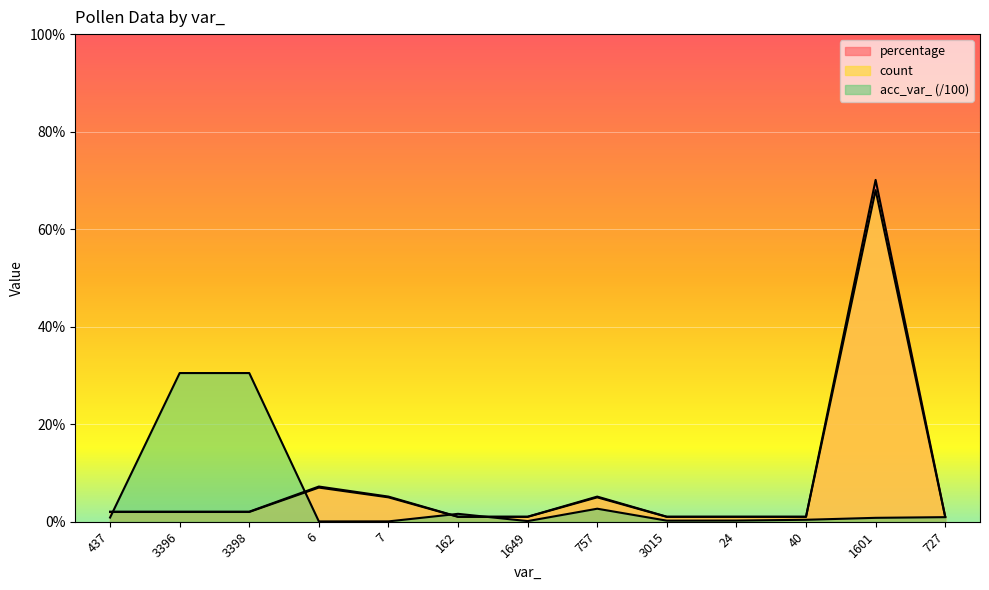

How many lines are shown in the chart?

3